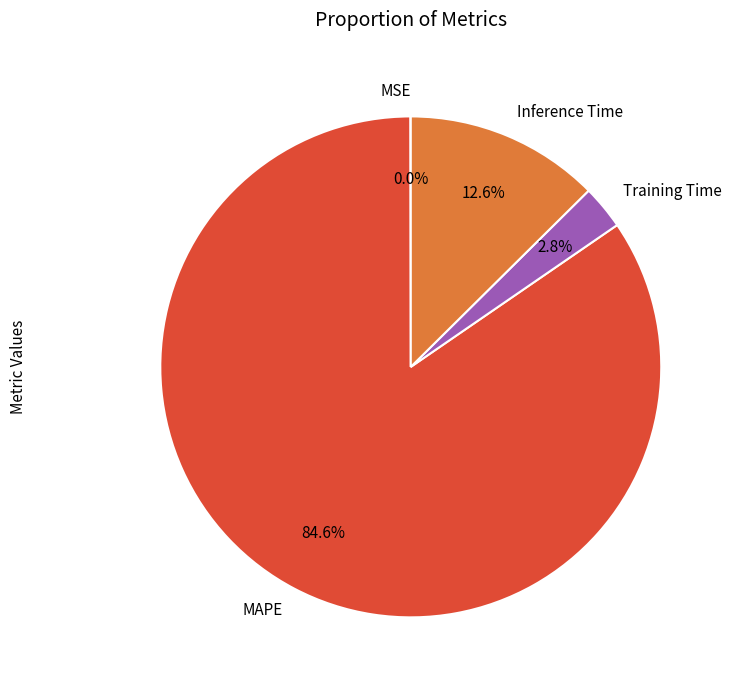

To the nearest percent, what portion does Inference Time represent?

13%